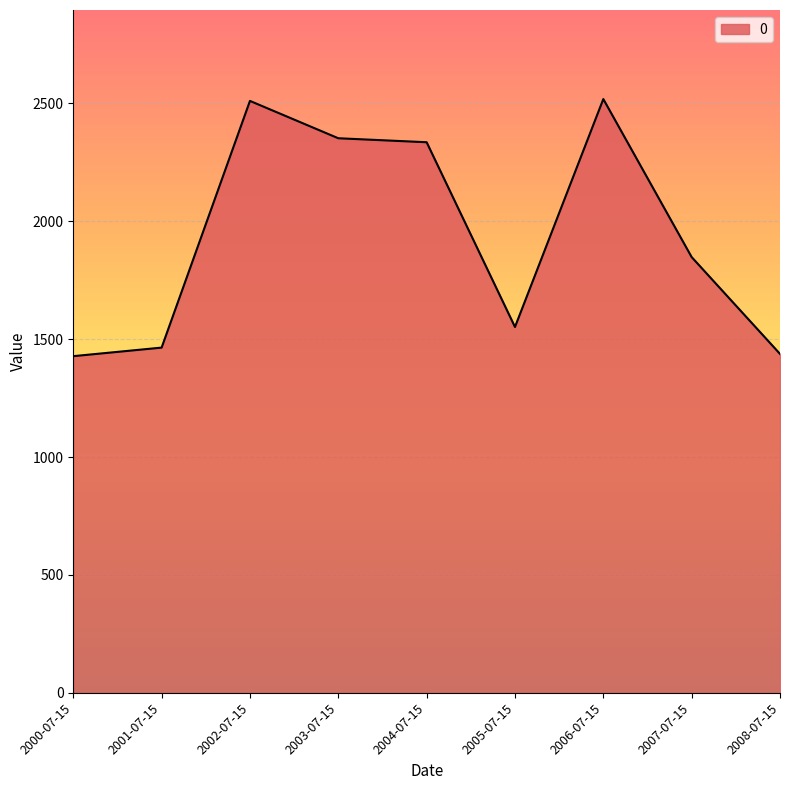

How many lines are shown in the chart?

1